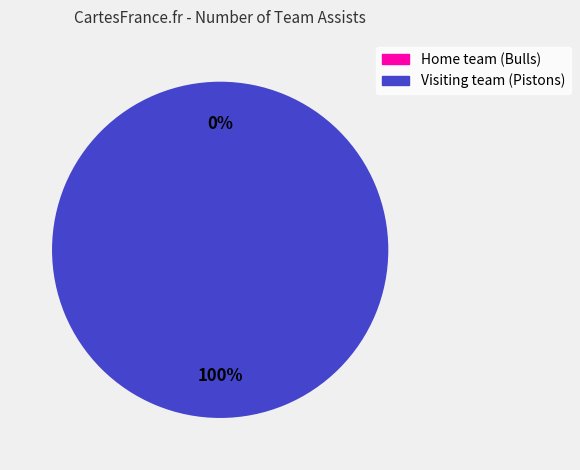

To the nearest percent, what is the average slice percentage?

50%